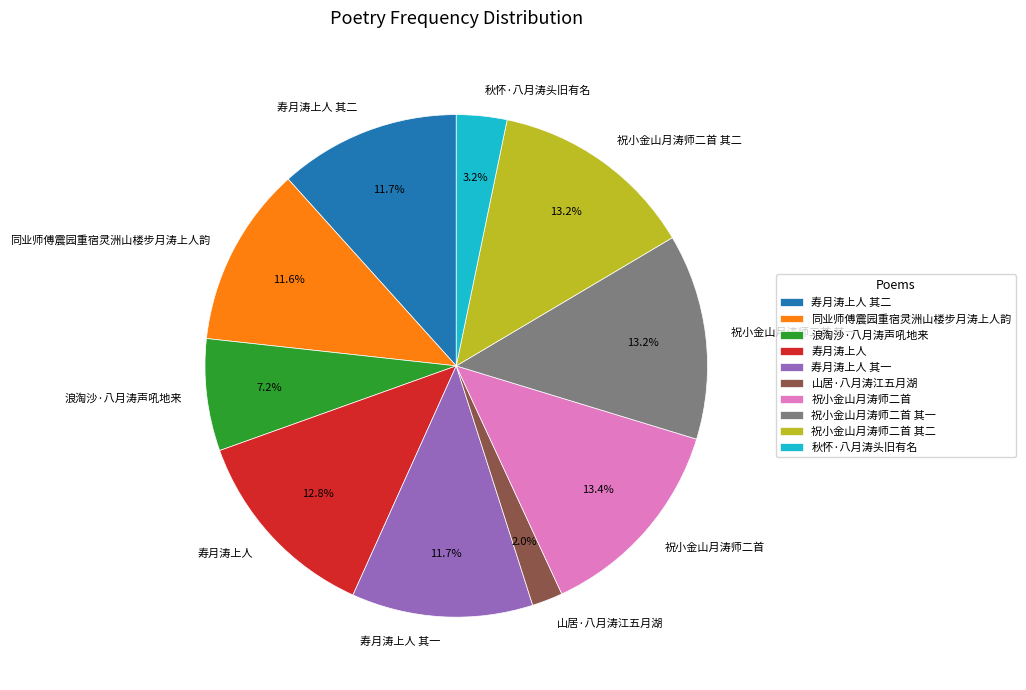

Which slice is the smallest?

山居·八月涛江五月湖